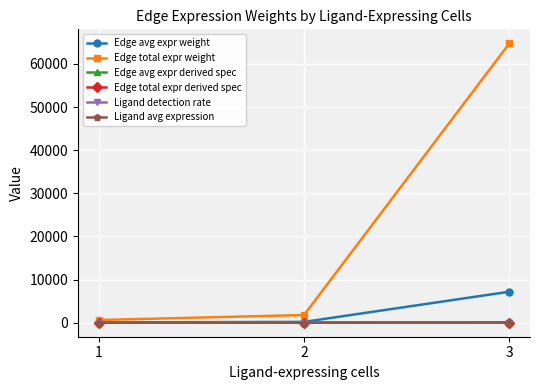

What is the value of the Edge total expr weight point at the 2nd from the left?

1790.8